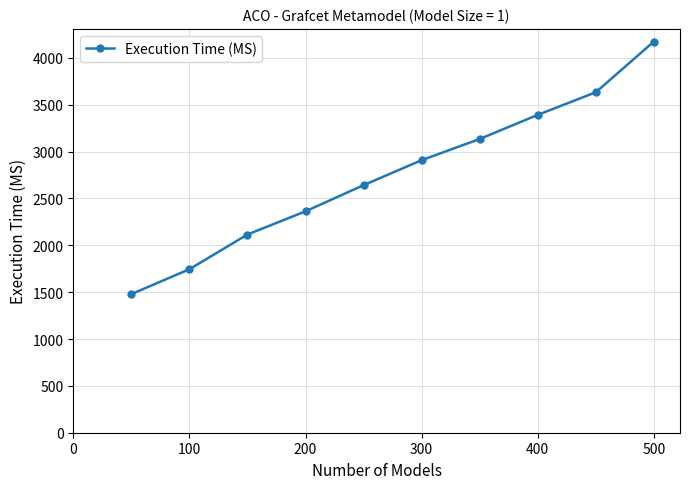

What is the minimum value shown in the chart?

1479.0